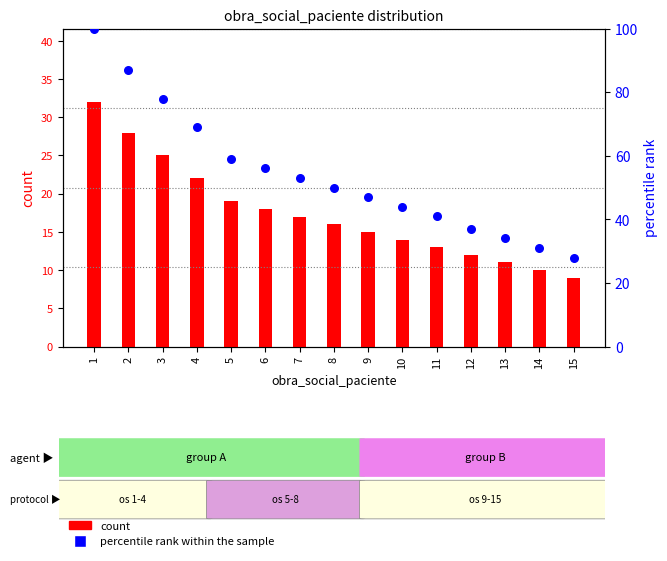

Which series contains the highest Y value?

percentile rank within the sample